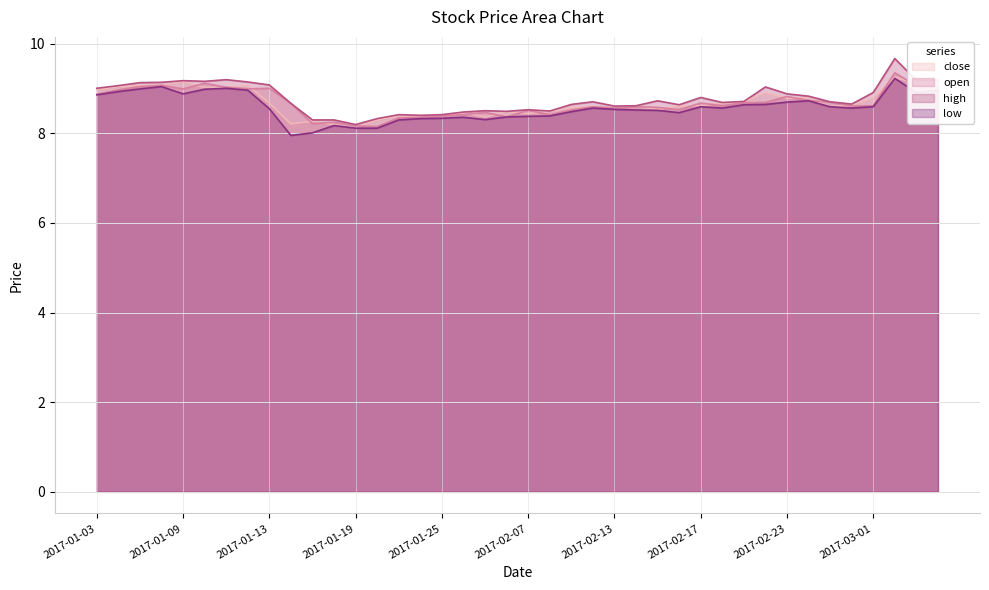

Which series has the largest total across all categories?

high